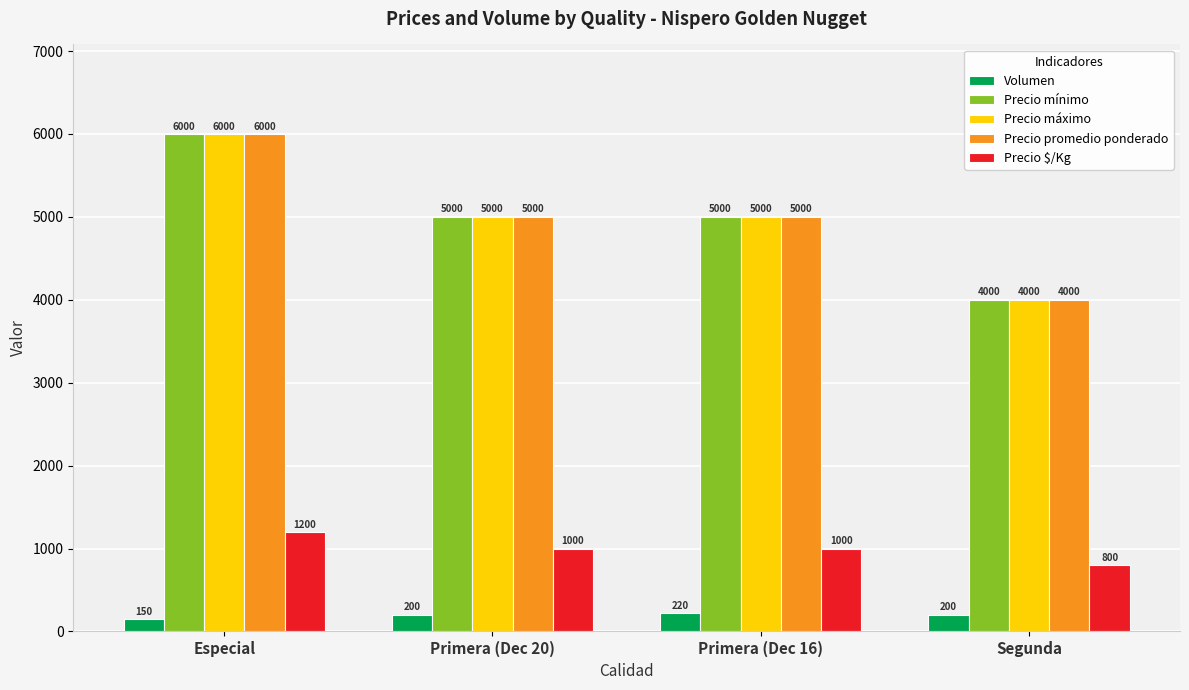

Is it true that Precio $/Kg equals 277 at Segunda?

False